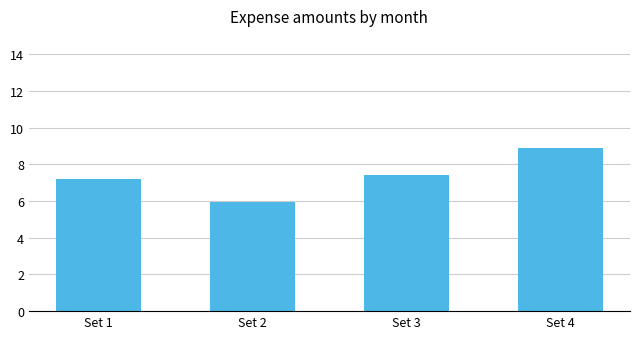

Which category has the highest value across all series?

Set 4